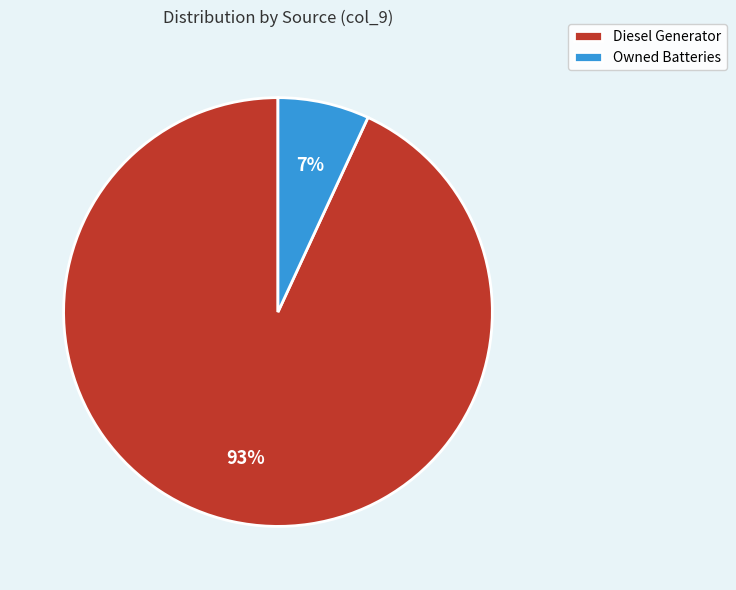

Is it true that Diesel Generator is 99% of the pie?

False